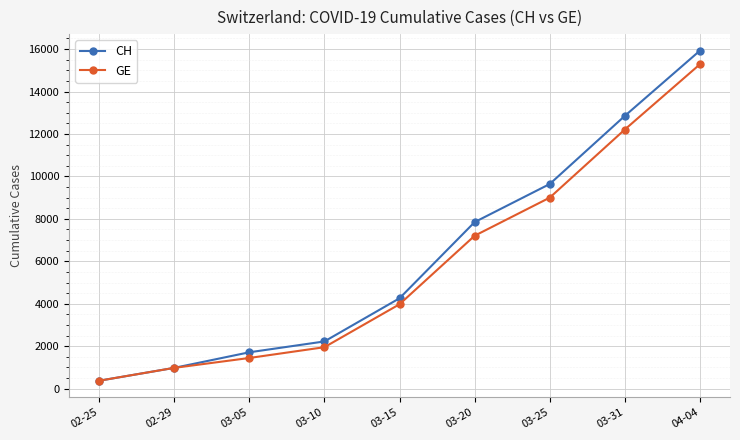

The GE series shows 9000 at 03-25. True or false?

True